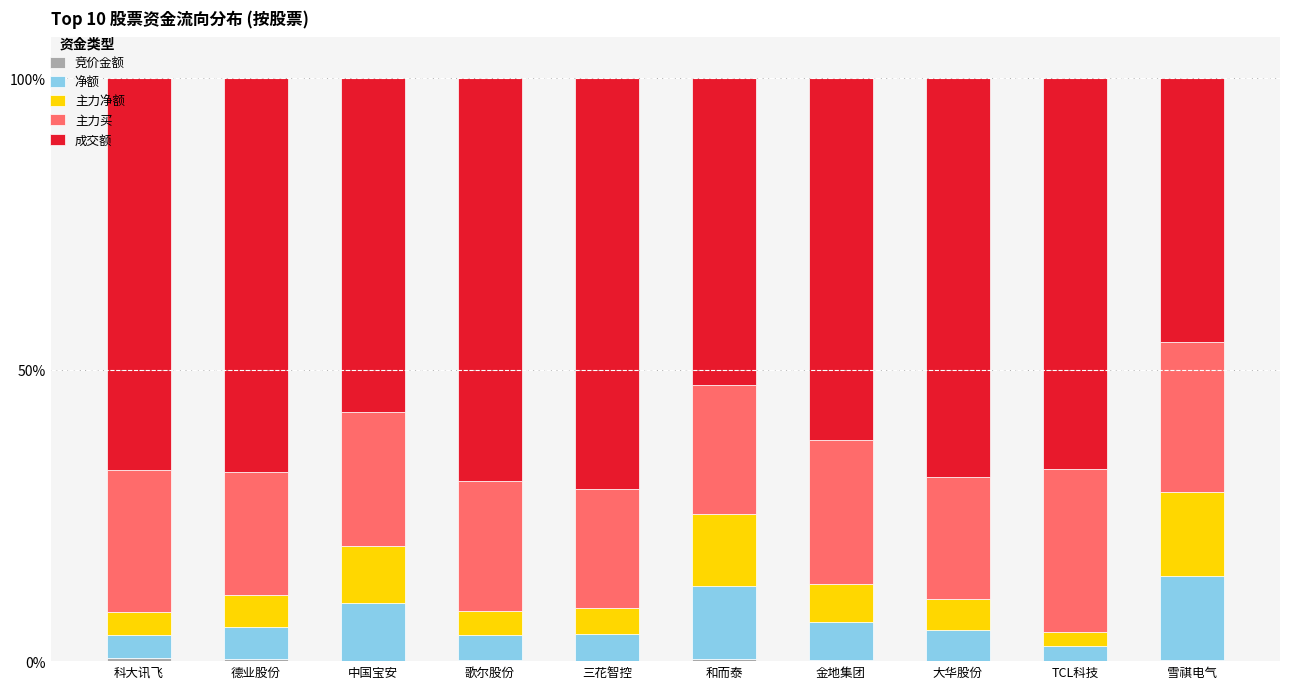

Are the bars grouped side by side (vs. stacked)?

No